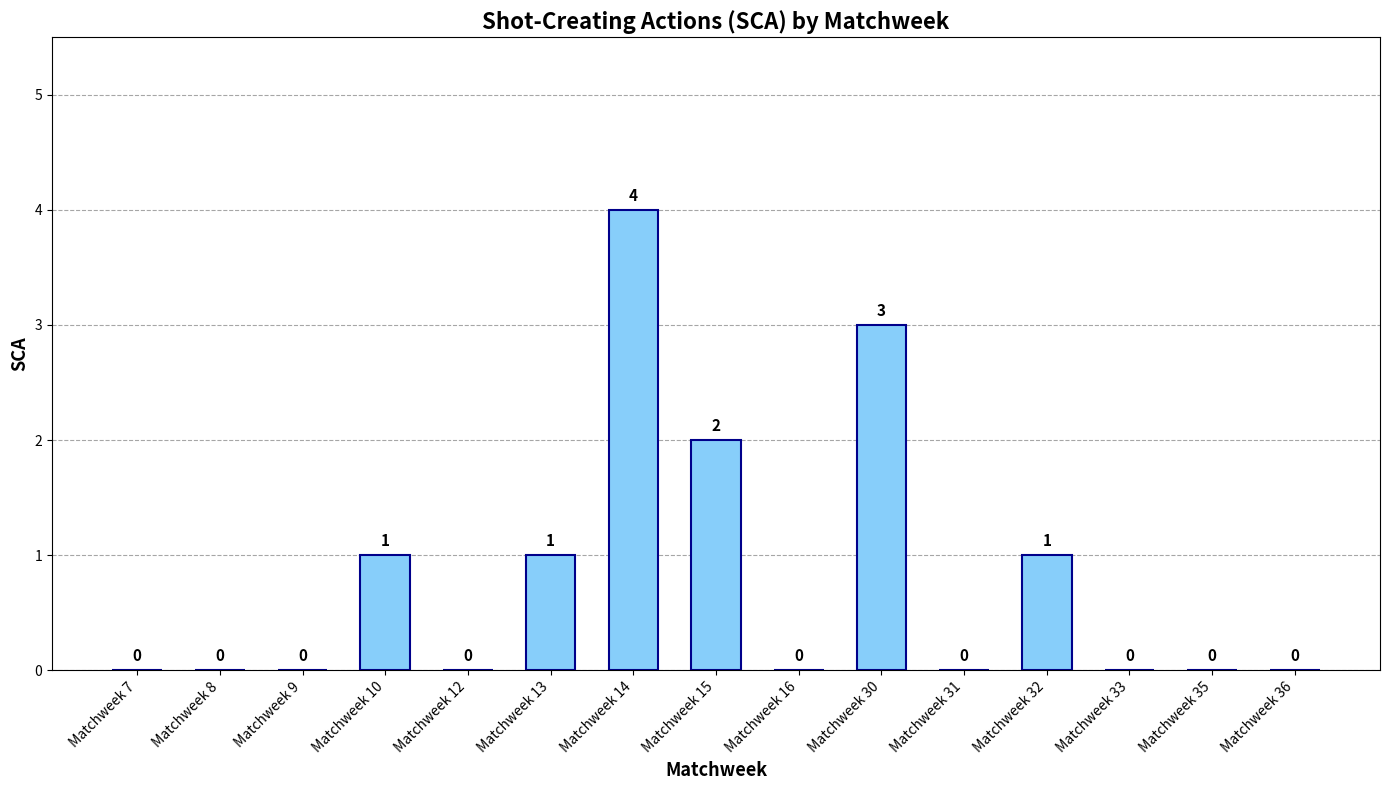

At which category does the chart reach its peak across all series?

Matchweek 14